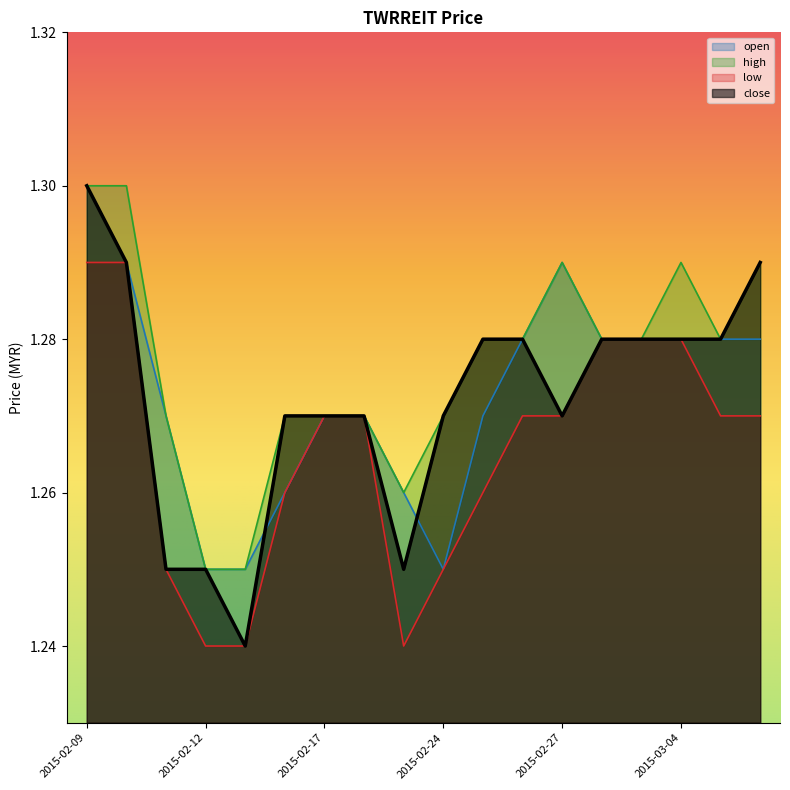

True or false: open has a value of 0.7 at 2015-02-16.

False